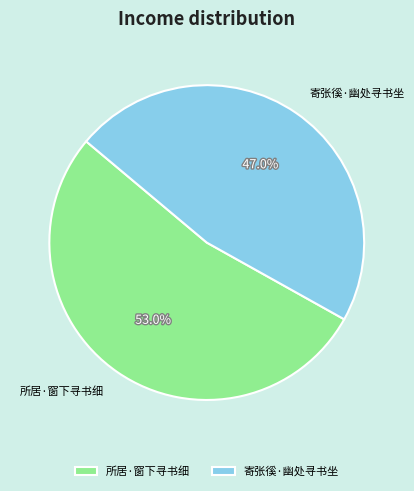

Is 寄张徯·幽处寻书坐 the majority of the pie?

No